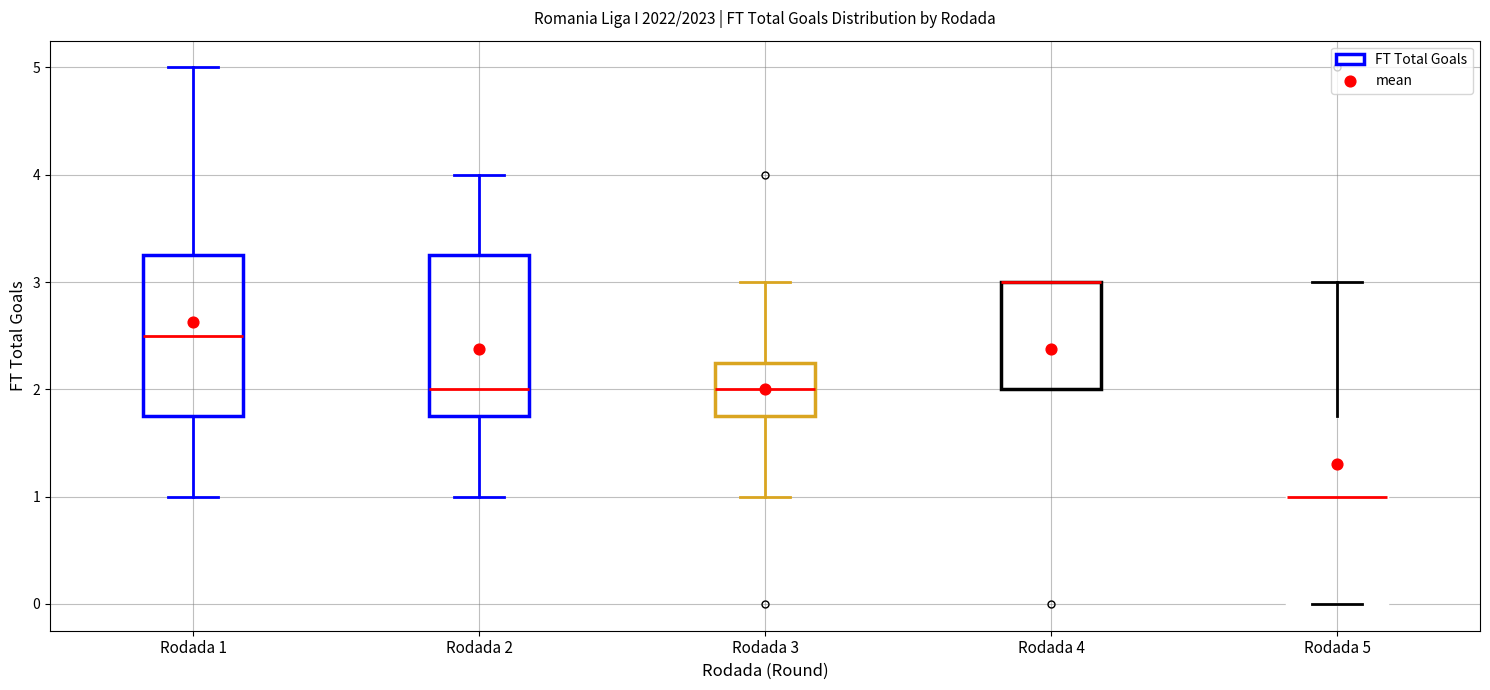

Reading left to right, read every box against the y-axis: the position of its median line, the range the box covers, and the ends of its whiskers. The values are not printed on the chart, so give them approximately, as read against the axis.

Rodada 1: median 2.5, box 1.8 to 3.3, whiskers 1.0 to 5.0
Rodada 2: median 2.0, box 1.8 to 3.3, whiskers 1.0 to 4.0
Rodada 3: median 2.0, box 1.8 to 2.3, whiskers 1.0 to 3.0
Rodada 4: median 3.0 (drawn on the box's upper edge), box 2.0 to 3.0, whiskers 2.0 to 3.0
Rodada 5: median 1.0, box 0.0 to 1.8, whiskers 0.0 to 3.0